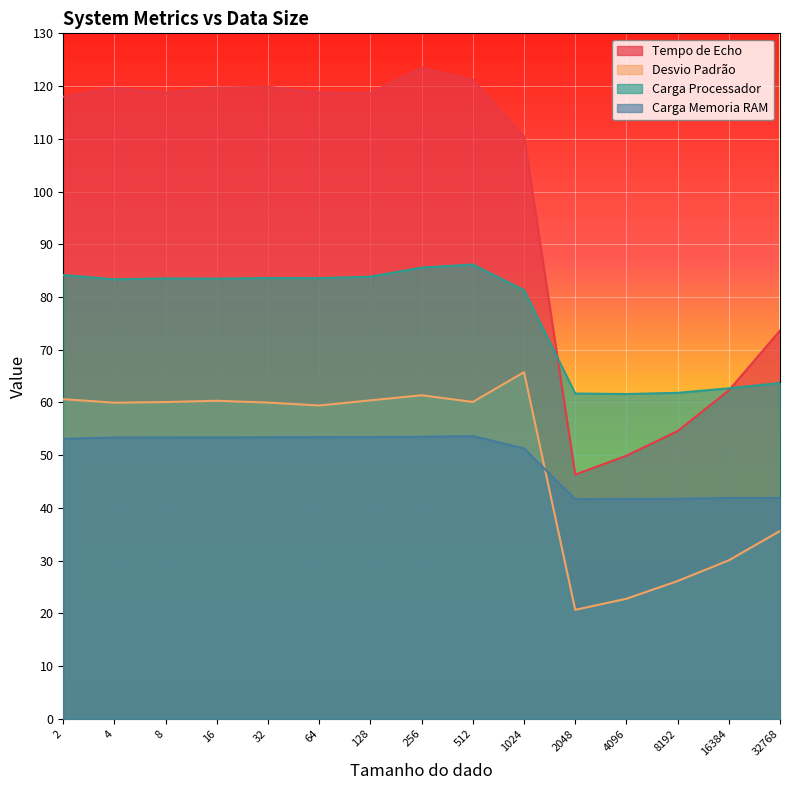

What are all the series names shown in the legend?

Tempo de Echo, Desvio Padrão, Carga Processador, Carga Memoria RAM